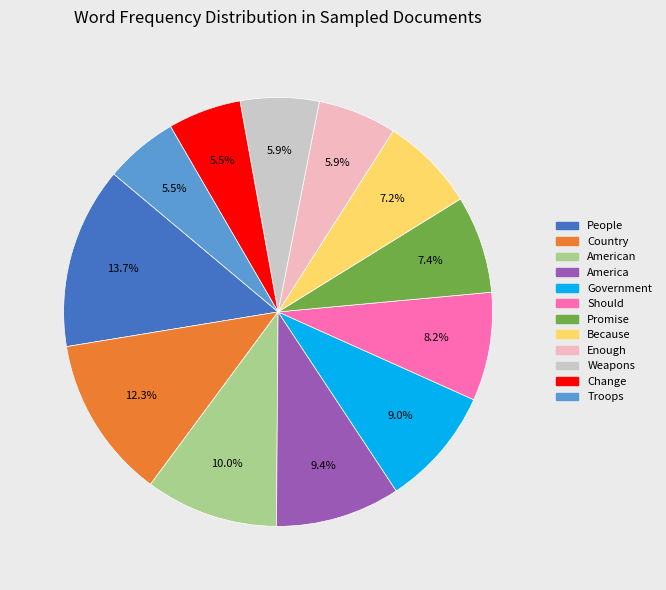

Is there any slice that represents more than half of the pie?

No